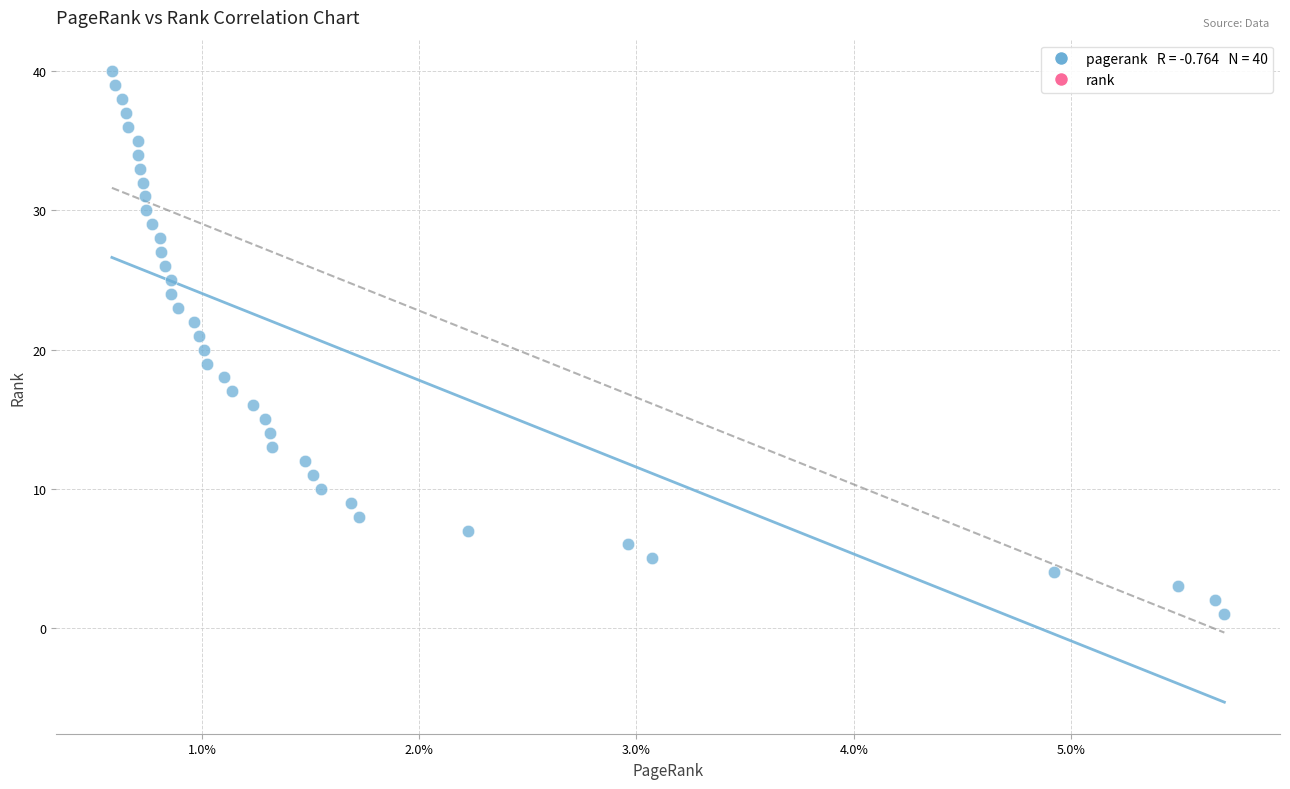

What is the range of Y values (max minus min)?

39